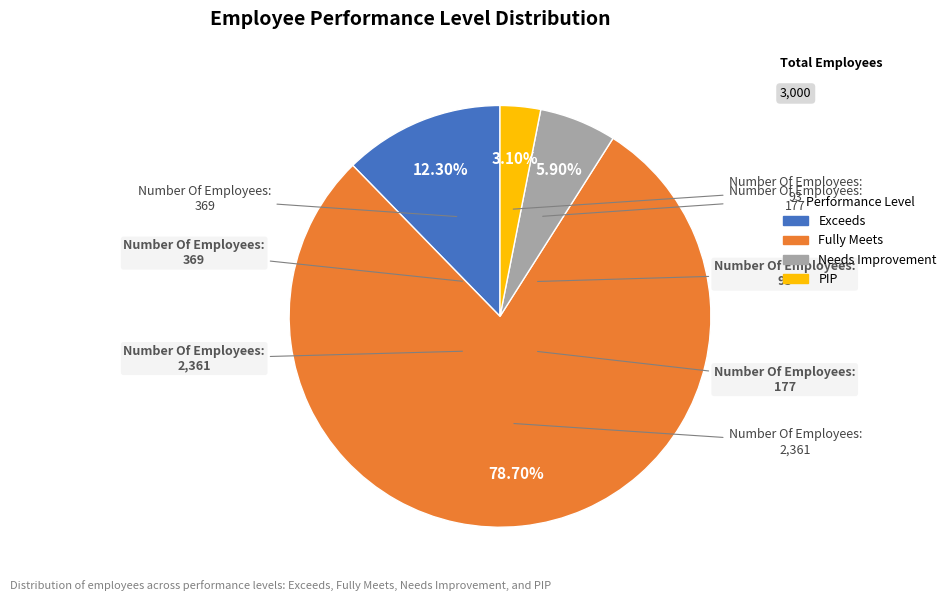

What is the smallest slice in the pie chart?

PIP